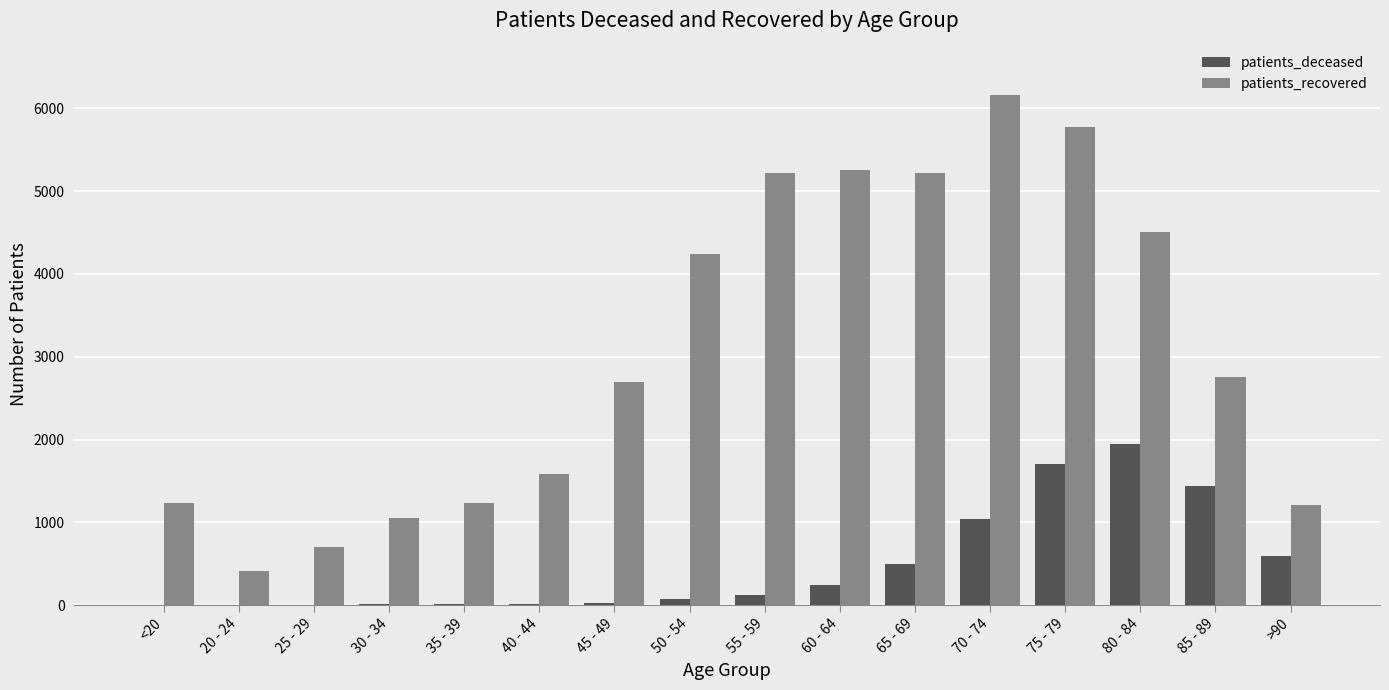

The value of patients_recovered at 80 - 84 is 4503. True or false?

True